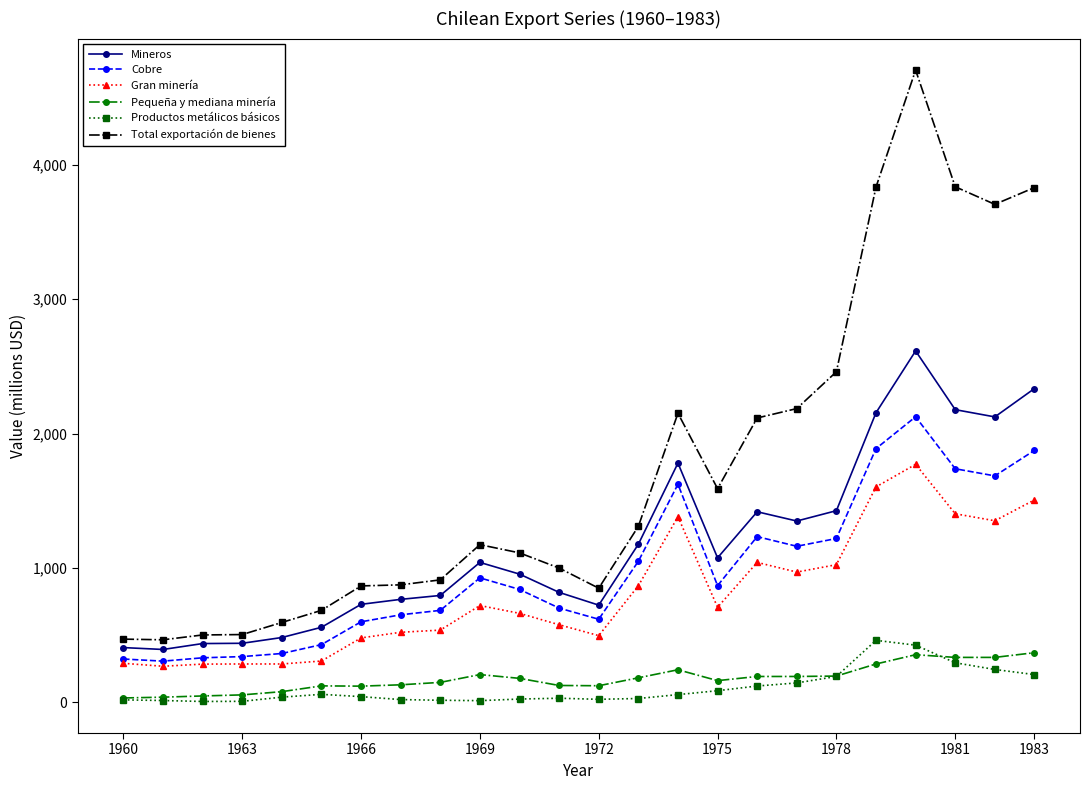

At how many categories does at least one series exceed 2971?

5